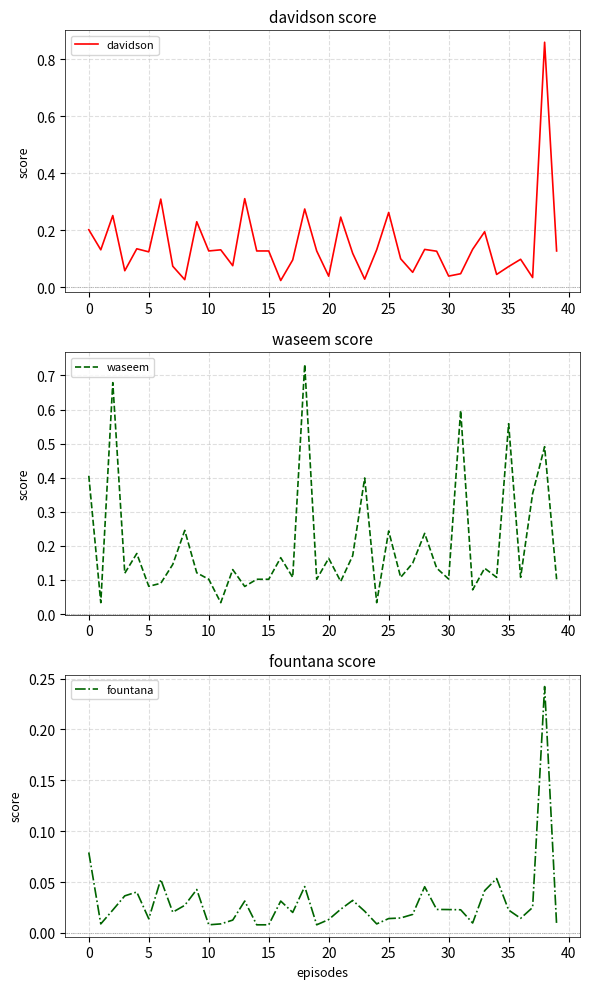

List the series in order of their peak value, lowest first.

fountana, waseem, davidson